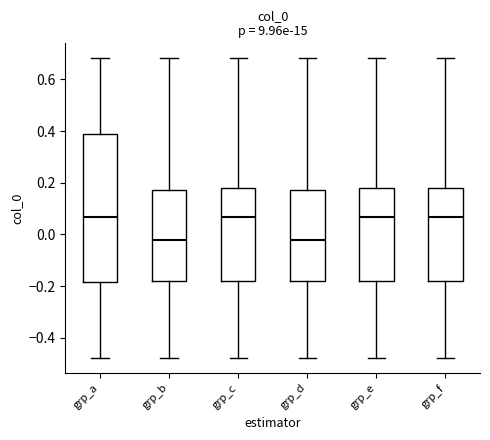

Where does the median line of the box for grp_b sit on the y-axis? The values are not printed on the chart, so give them approximately, as read against the axis.

-0.02